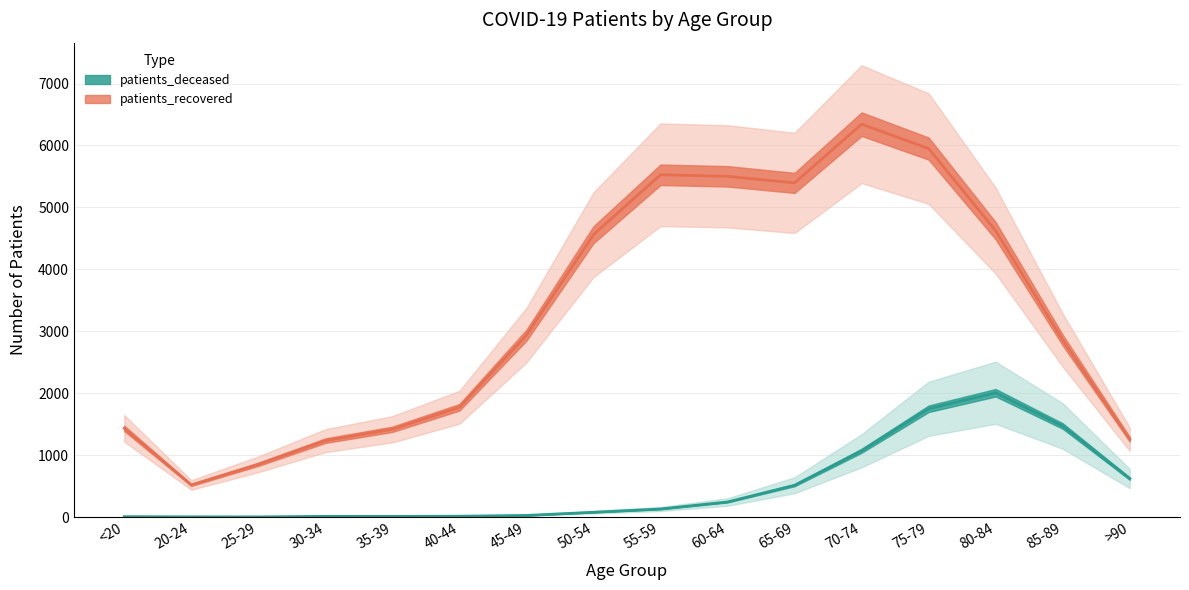

What position from the right is 30-34?

13